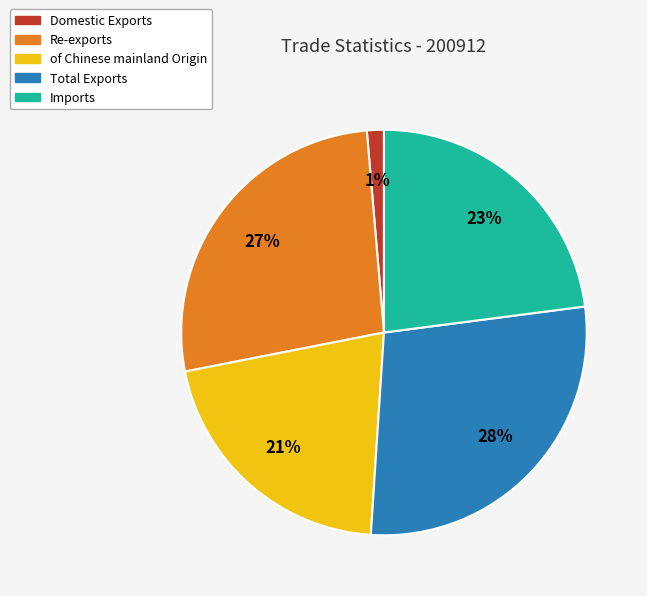

To the nearest percent, what percentage of the pie is Total Exports?

28%